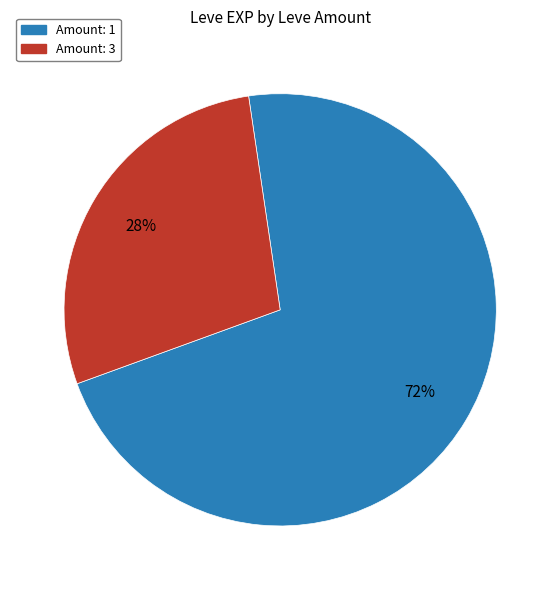

Does any single category account for the majority?

Yes